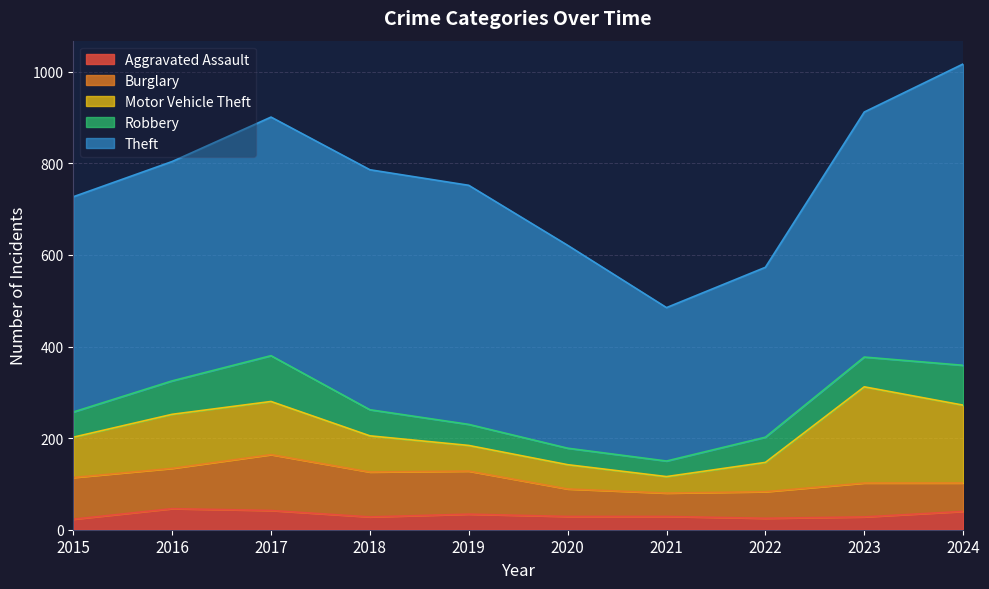

True or false: Motor Vehicle Theft and Aggravated Assault intersect in this chart.

False